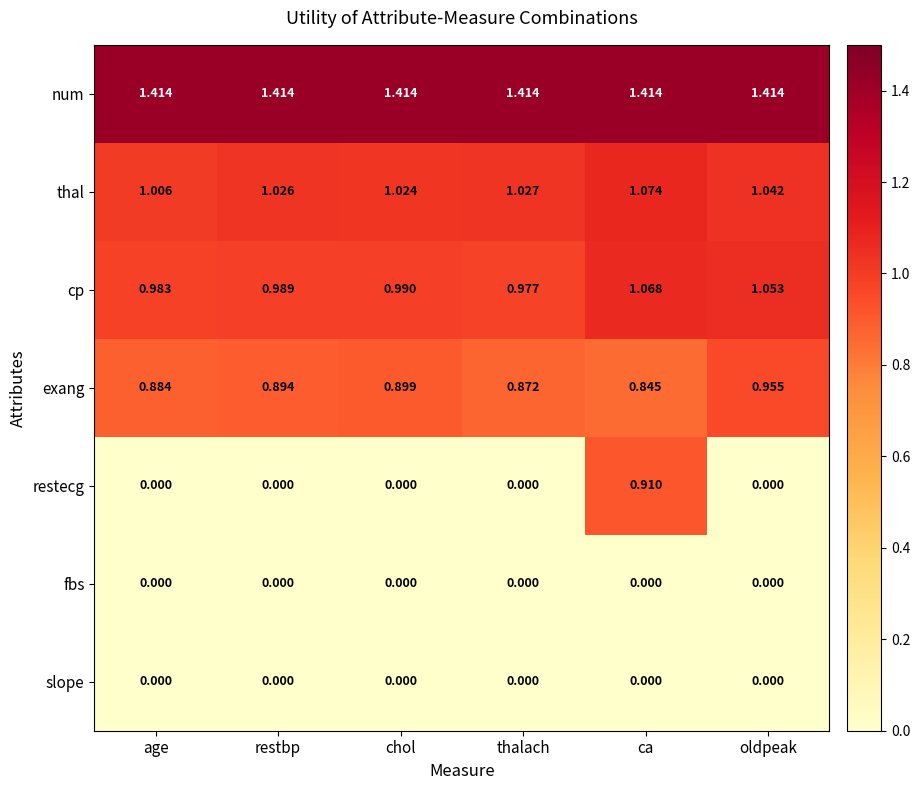

Count the number of categories in the chart.

6